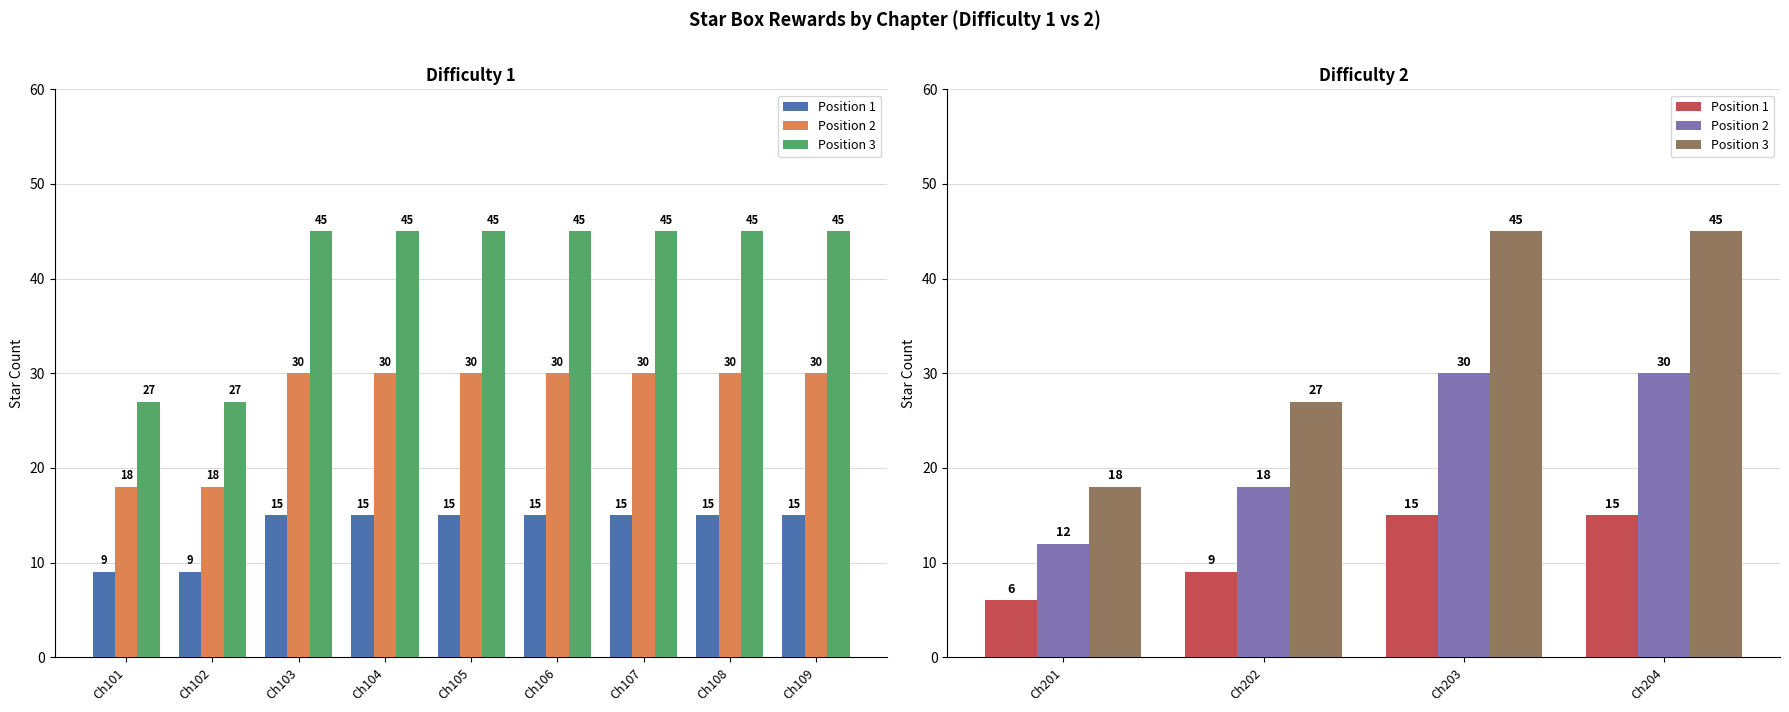

What value does the Position 1 series have at Ch203?

15